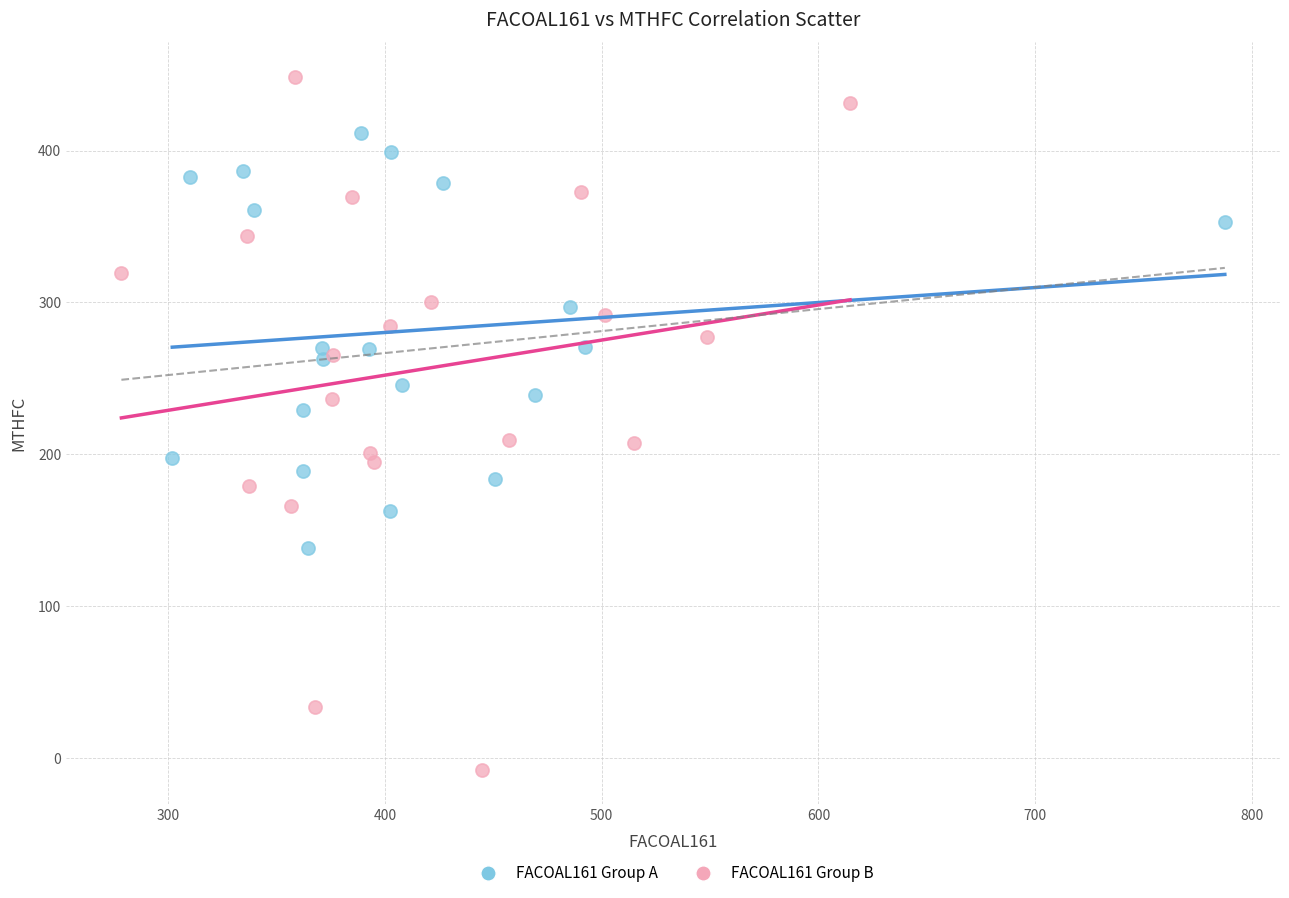

Which series has the widest spread of Y values?

FACOAL161 Group B